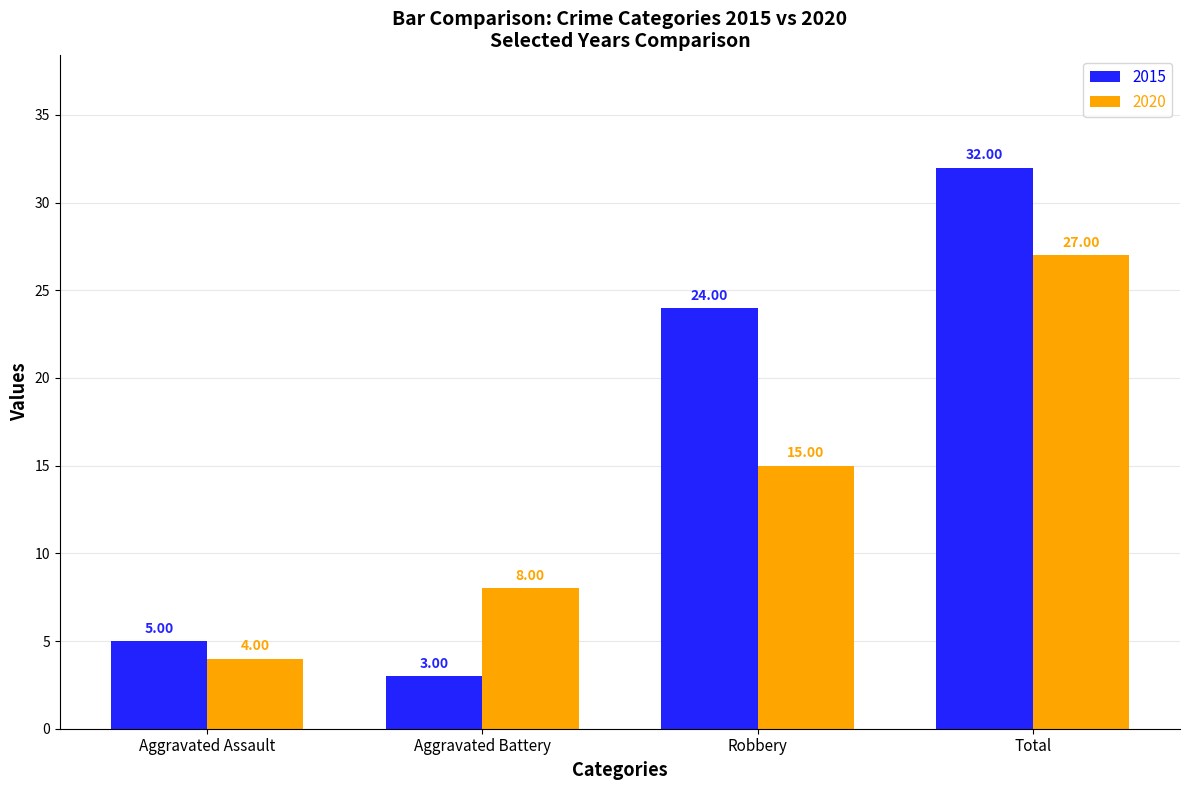

Between Robbery and Total, which series saw the biggest shift?

2020